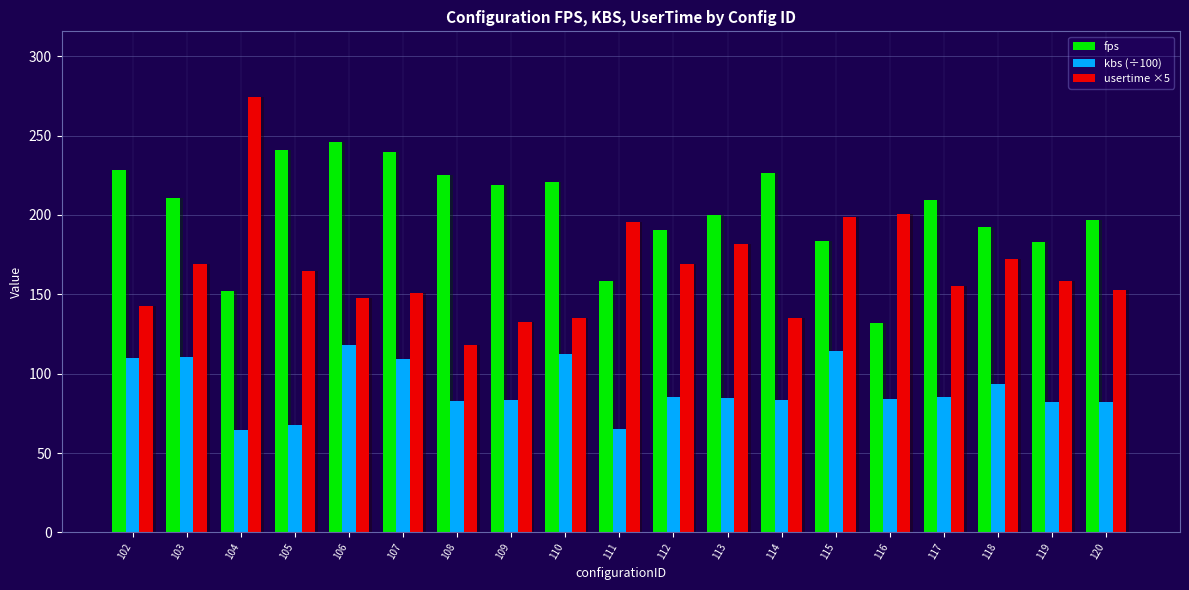

At 112, list the series in order from largest to smallest.

fps, usertime ×5, kbs (÷100)